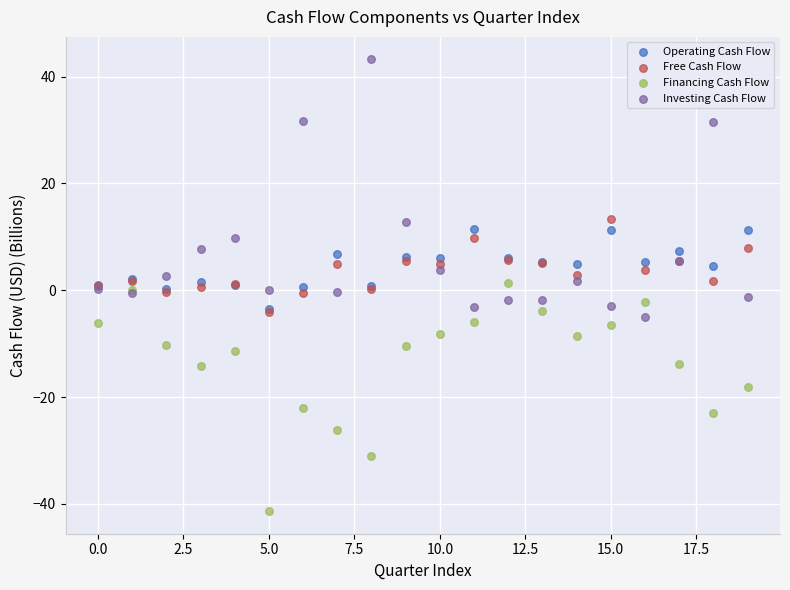

What are all the series names shown in the legend?

Operating Cash Flow, Free Cash Flow, Financing Cash Flow, Investing Cash Flow